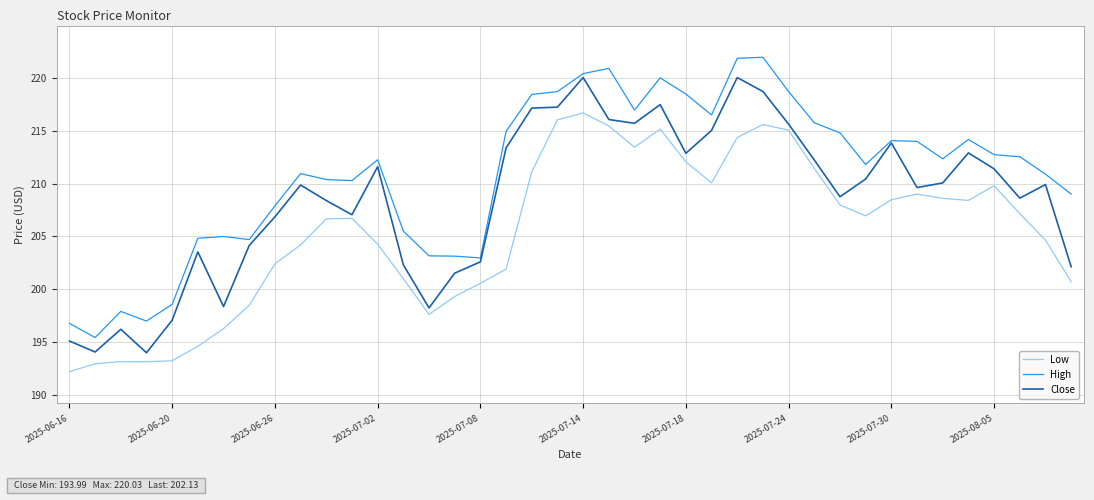

Rank the series by their average value, from lowest to highest.

Low, Close, High